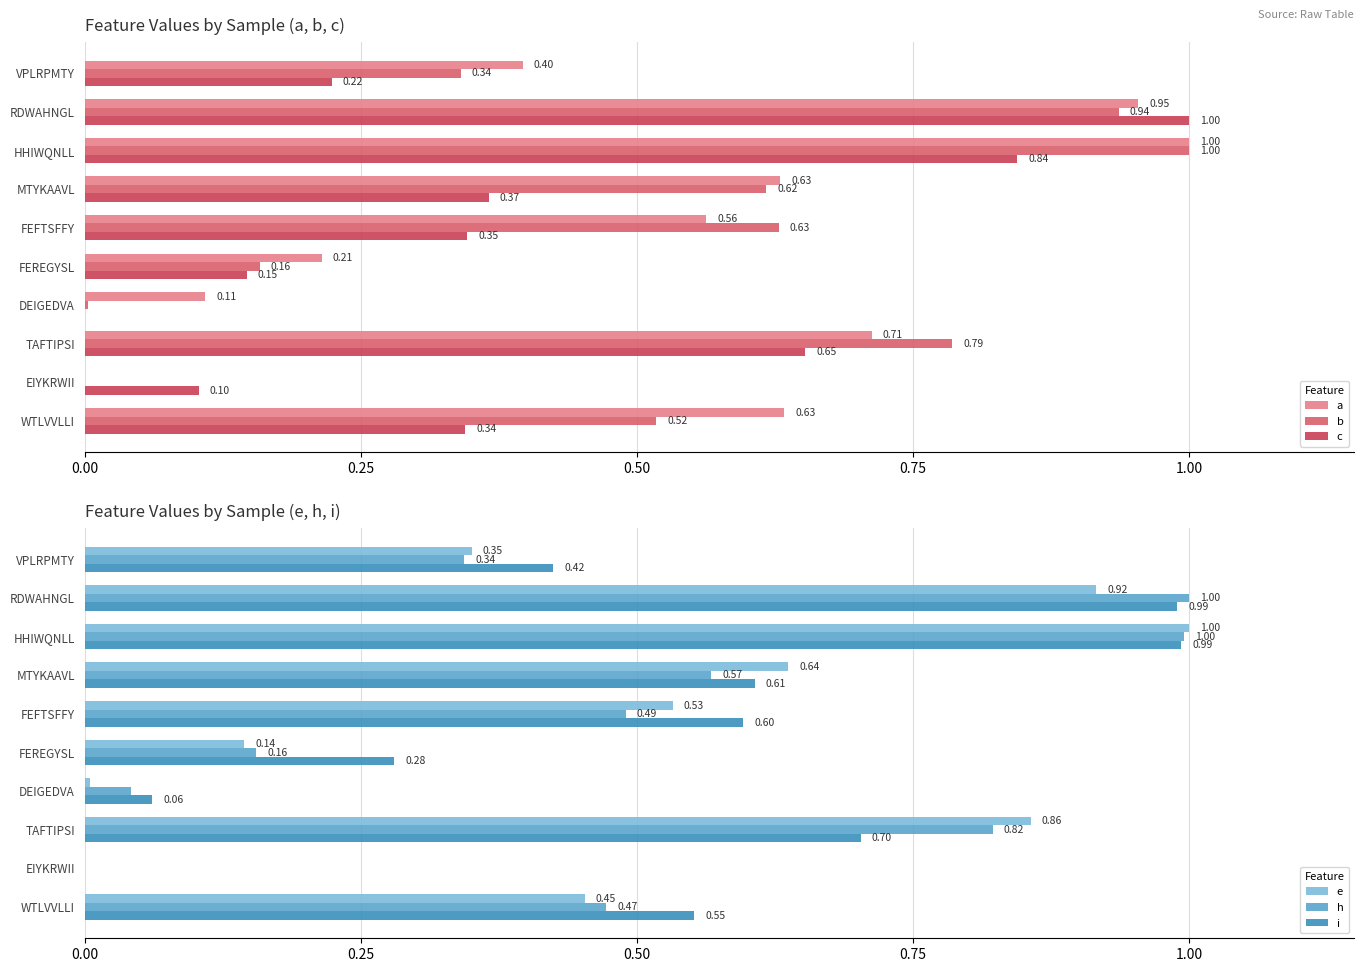

Reading left to right, transcribe all the data shown in this chart.

a: 0.4	1.0	1.0	0.6	0.6	0.2	0.1	0.7	0.0	0.6
b: 0.3	0.9	1.0	0.6	0.6	0.2	0.0	0.8	0.0	0.5
c: 0.2	1.0	0.8	0.4	0.3	0.1	0.0	0.7	0.1	0.3
e: 0.4	0.9	1.0	0.6	0.5	0.1	0.0	0.9	0.0	0.5
h: 0.3	1.0	1.0	0.6	0.5	0.2	0.0	0.8	0.0	0.5
i: 0.4	1.0	1.0	0.6	0.6	0.3	0.1	0.7	0.0	0.6